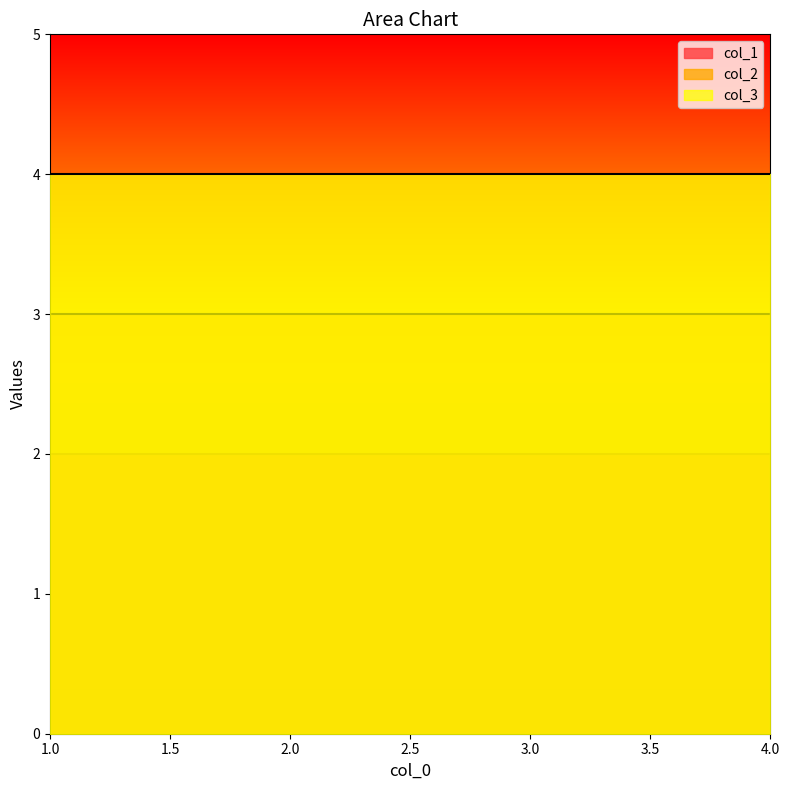

Where is col_2 nearest to the value 3?

1